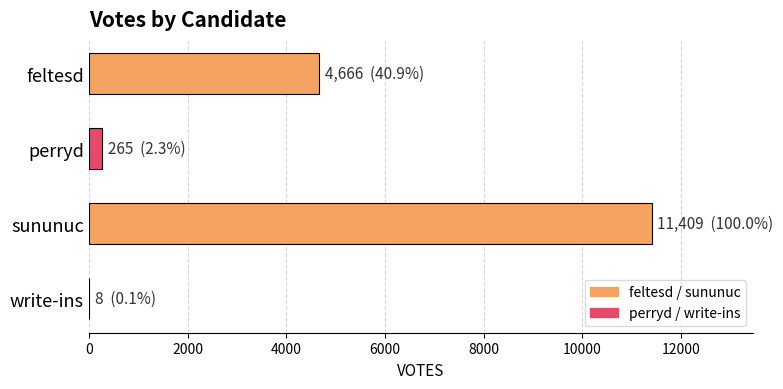

Reading bottom to top, extract all data points from this chart.

write-ins=8	sununuc=11409	perryd=265	feltesd=4666